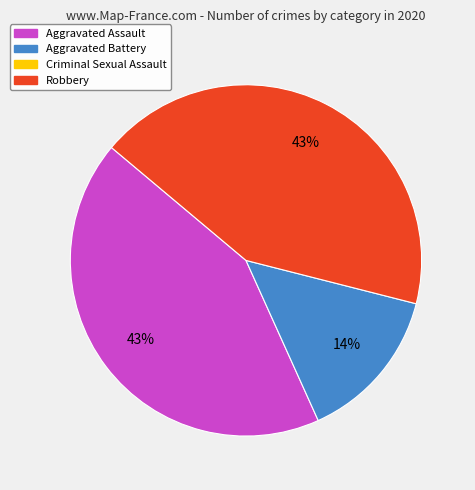

Is there any slice that represents more than half of the pie?

No